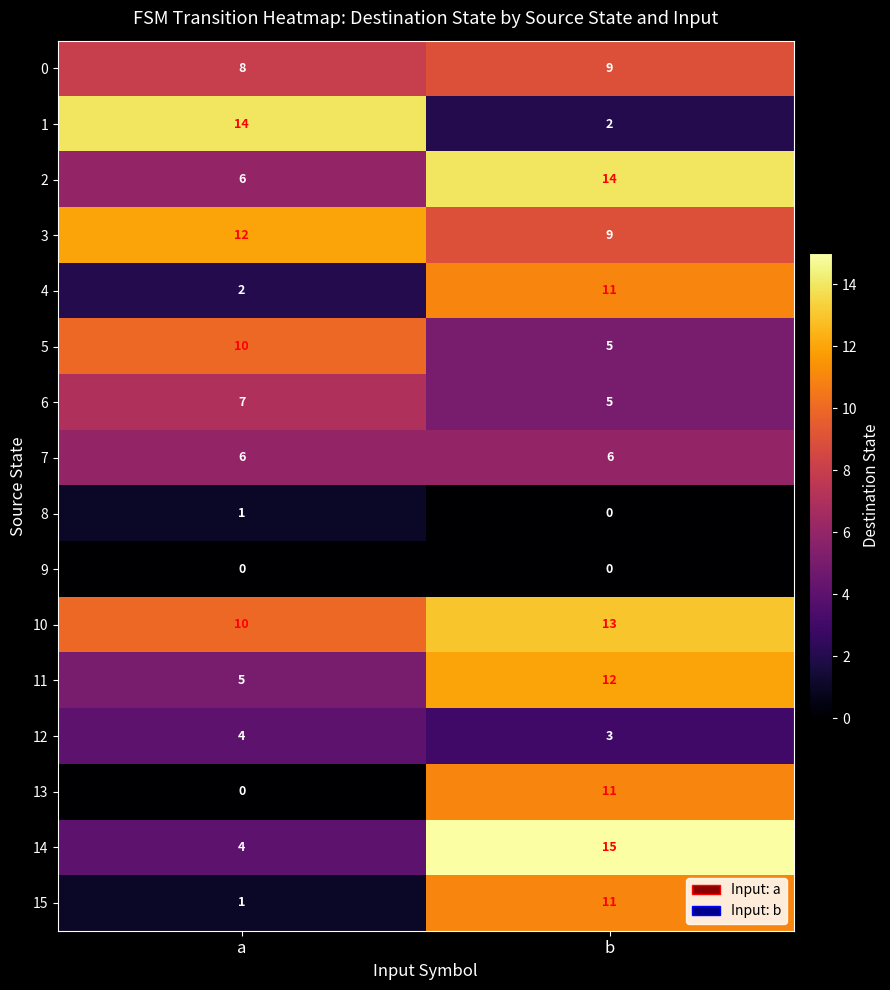

What is the difference between the maximum and minimum values in the 15 series?

10